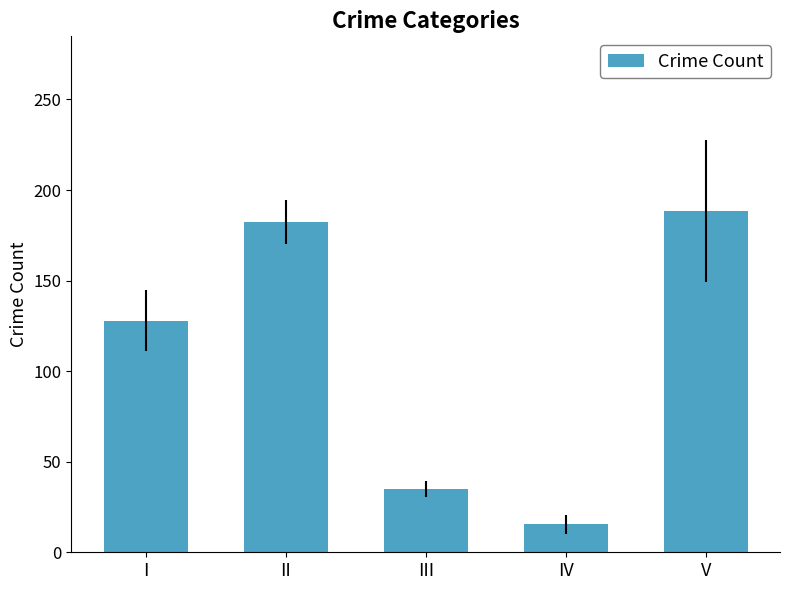

How many distinct data groups are displayed?

1